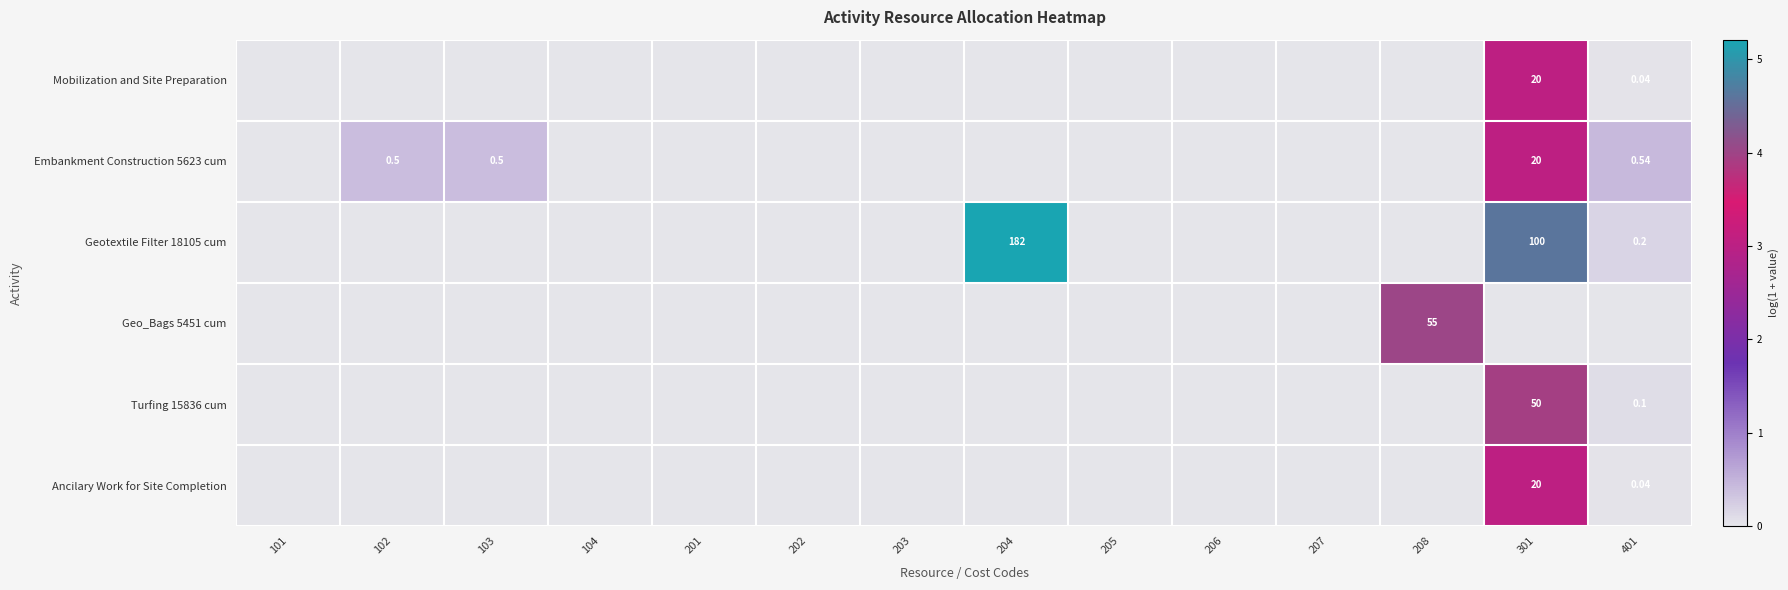

Is the value of Turfing 15836 cum at 401 greater than the value of Mobilization and Site Preparation at 301?

No